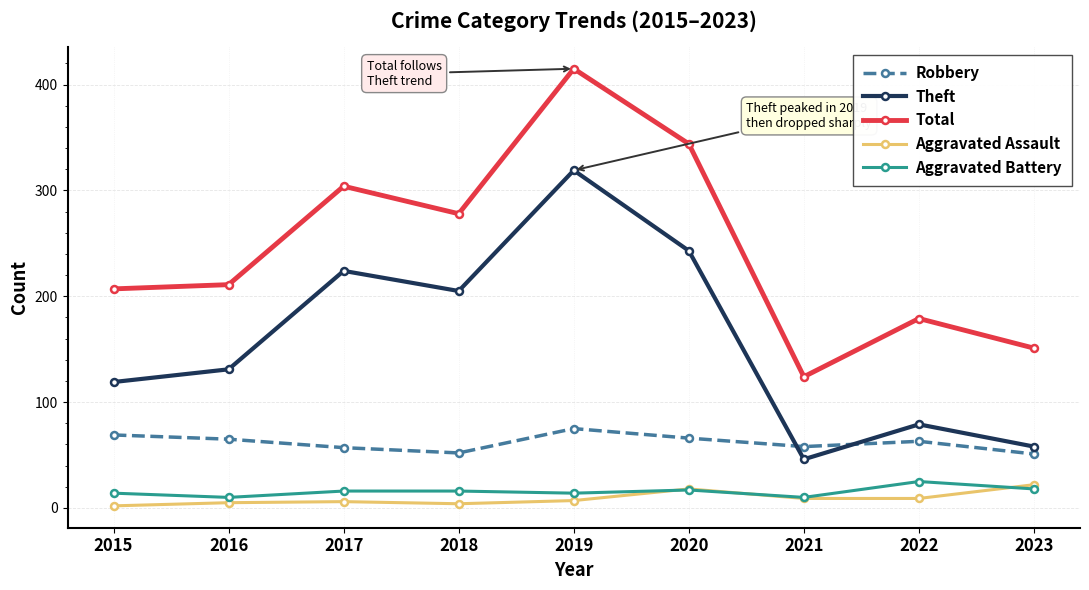

True or false: Theft has more than 0 points higher than both neighbors.

True